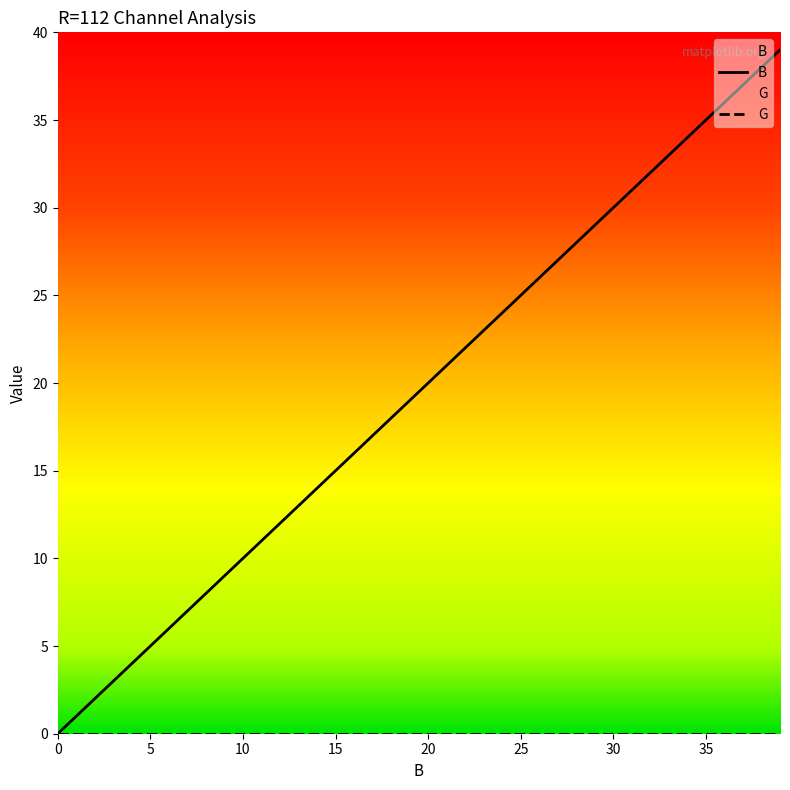

What is the spread (max minus min) of values at 18?

18